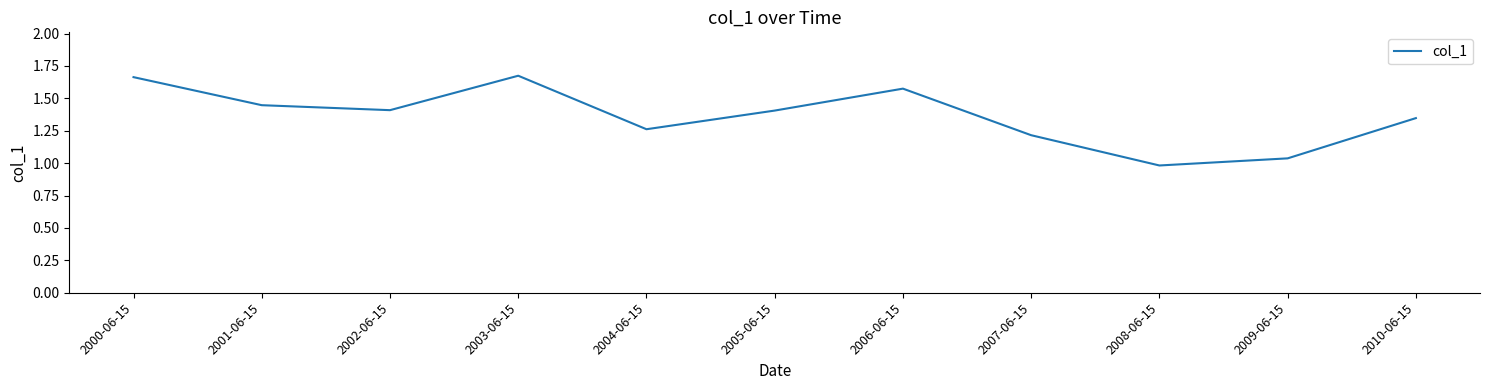

The chart shows a value of 0.4 at 2008-06-15. True or false?

False